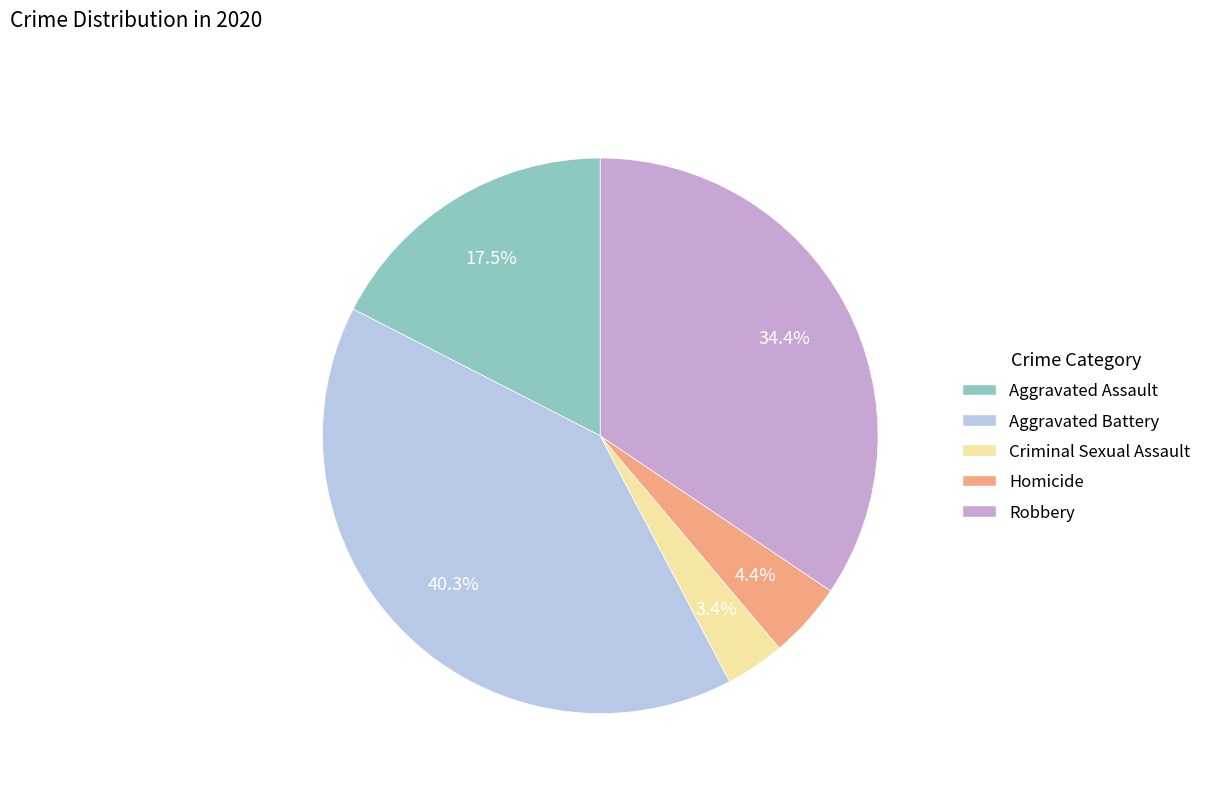

Does Homicide represent more than half of the total?

No